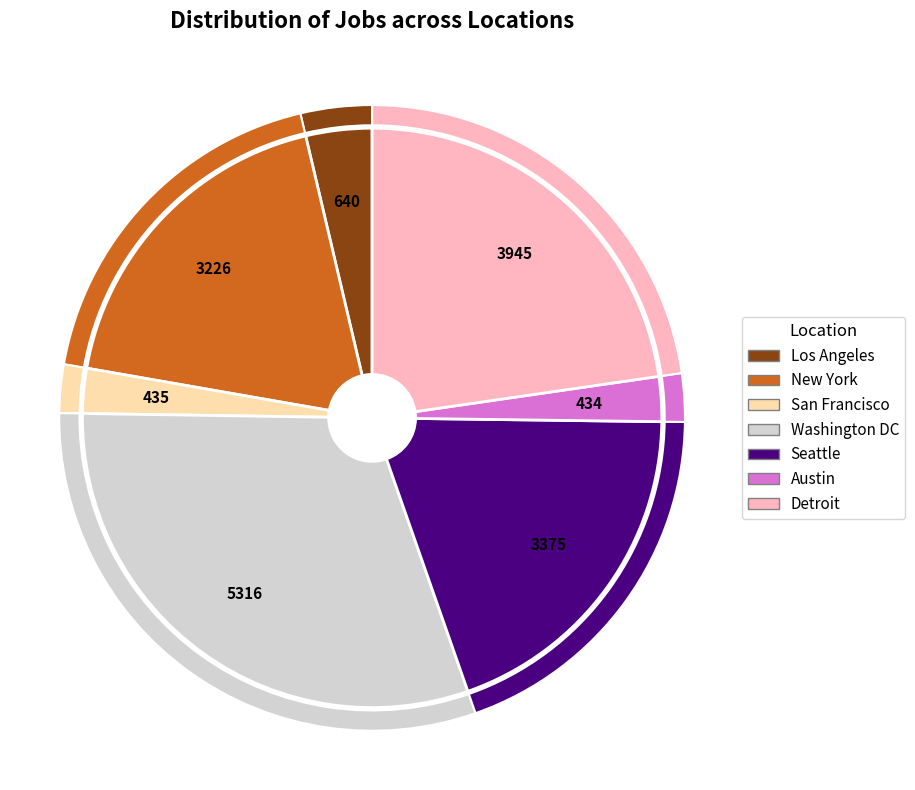

Between Seattle and New York, which is larger?

Seattle